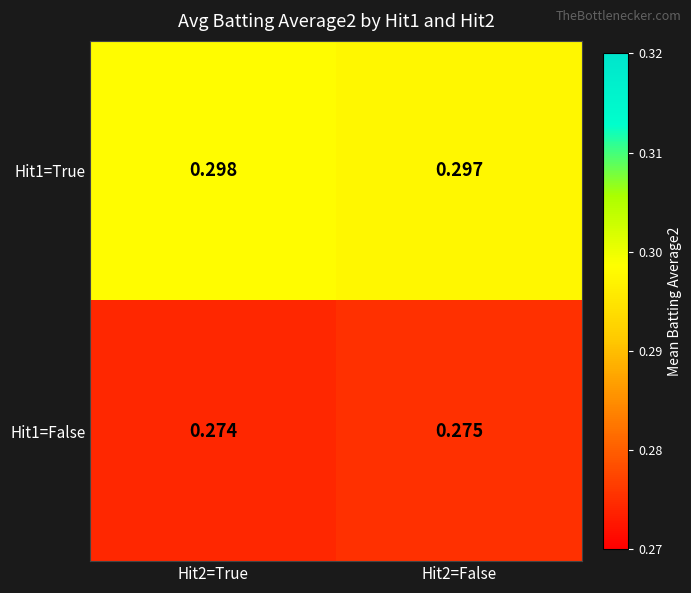

Is the value of Hit1=True at Hit2=True greater than the value of Hit1=False at Hit2=False?

Yes